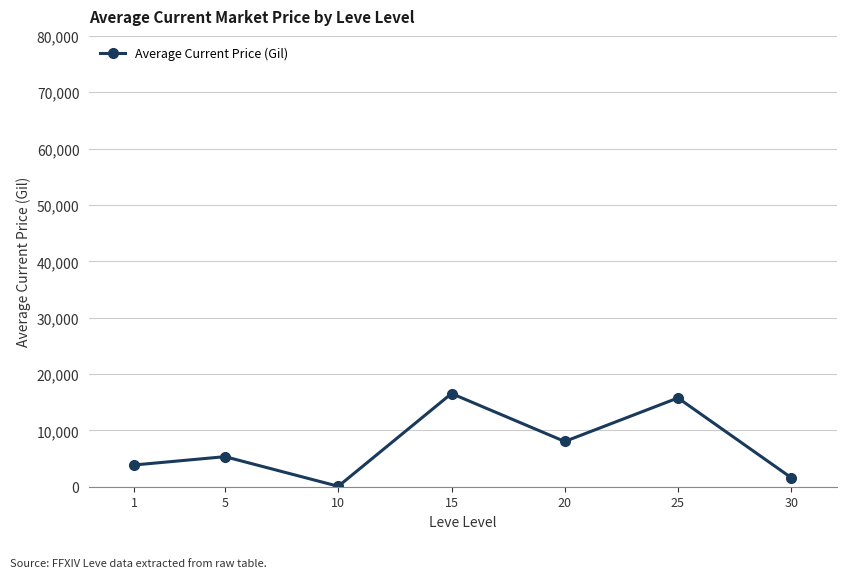

Does the chart display data point markers on the line(s)?

Yes